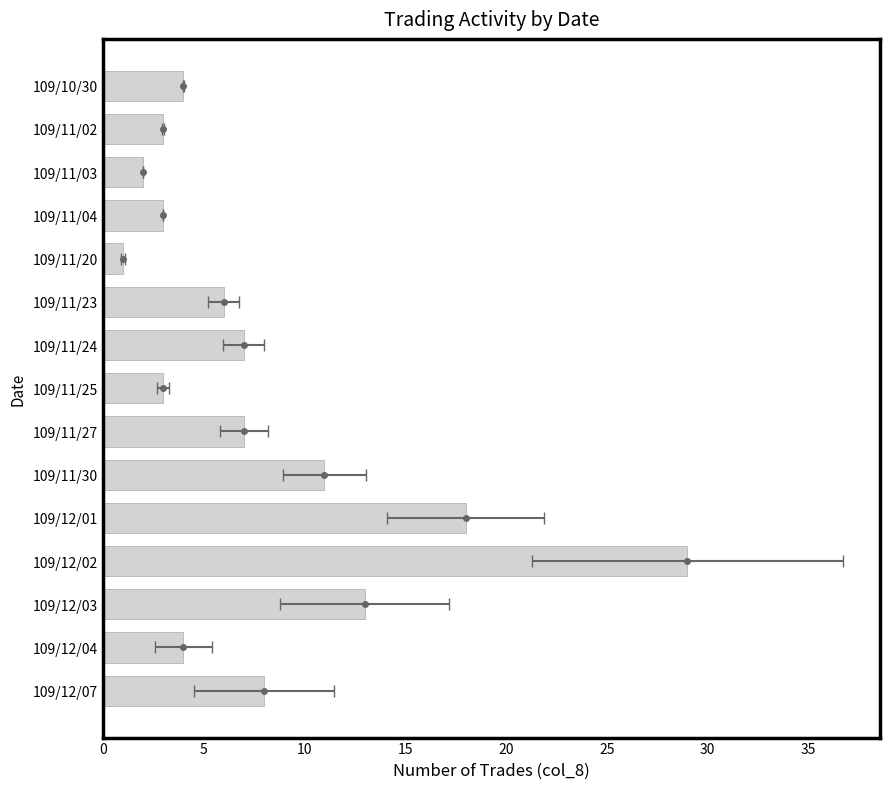

What is the value of the 8th bar from the left?

3